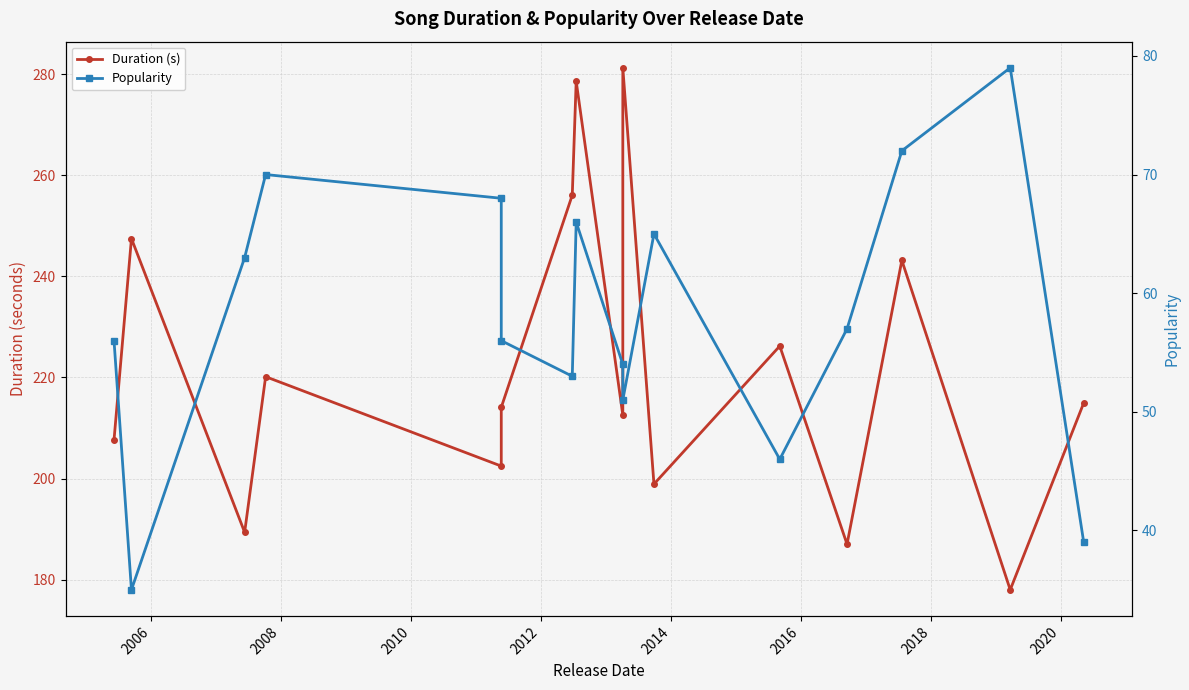

True or false: Popularity has more than 0 points higher than both neighbors.

True